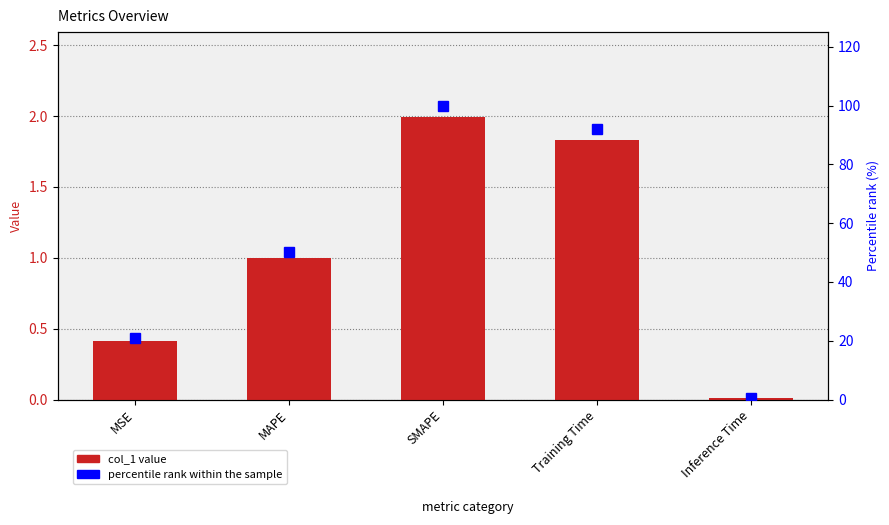

Rank the series by their maximum value, from lowest to highest.

col_1, percentile rank within the sample